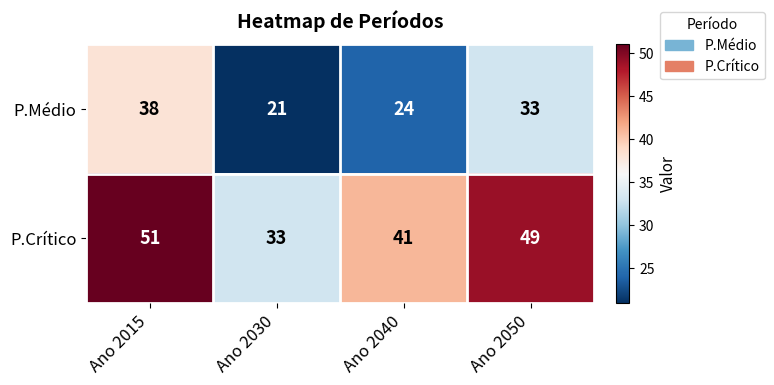

What is the total value across all series at Ano 2030?

54